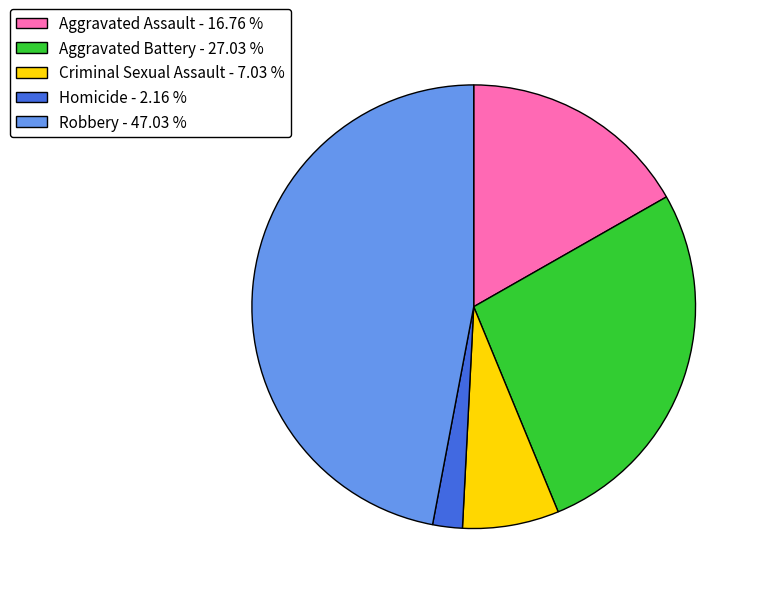

The Aggravated Assault slice represents 23% of the pie. True or false?

False